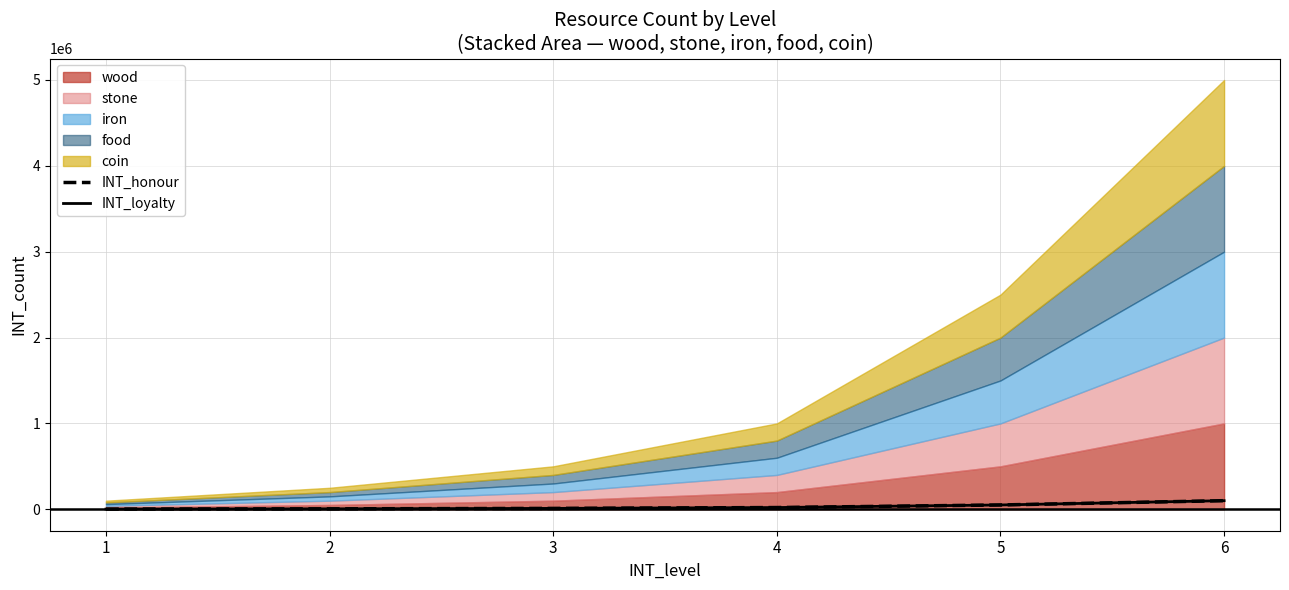

Where does the INT_loyalty series first go above 20000?

5